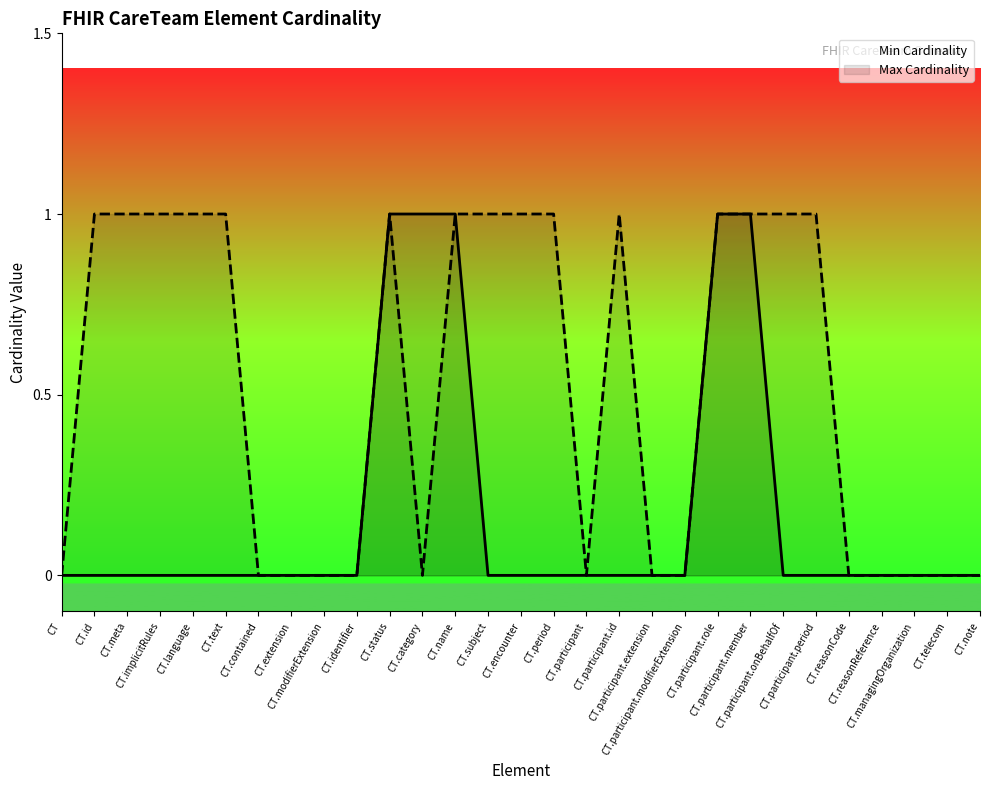

Between CT.participant and CT.participant.period, which is larger?

CT.participant